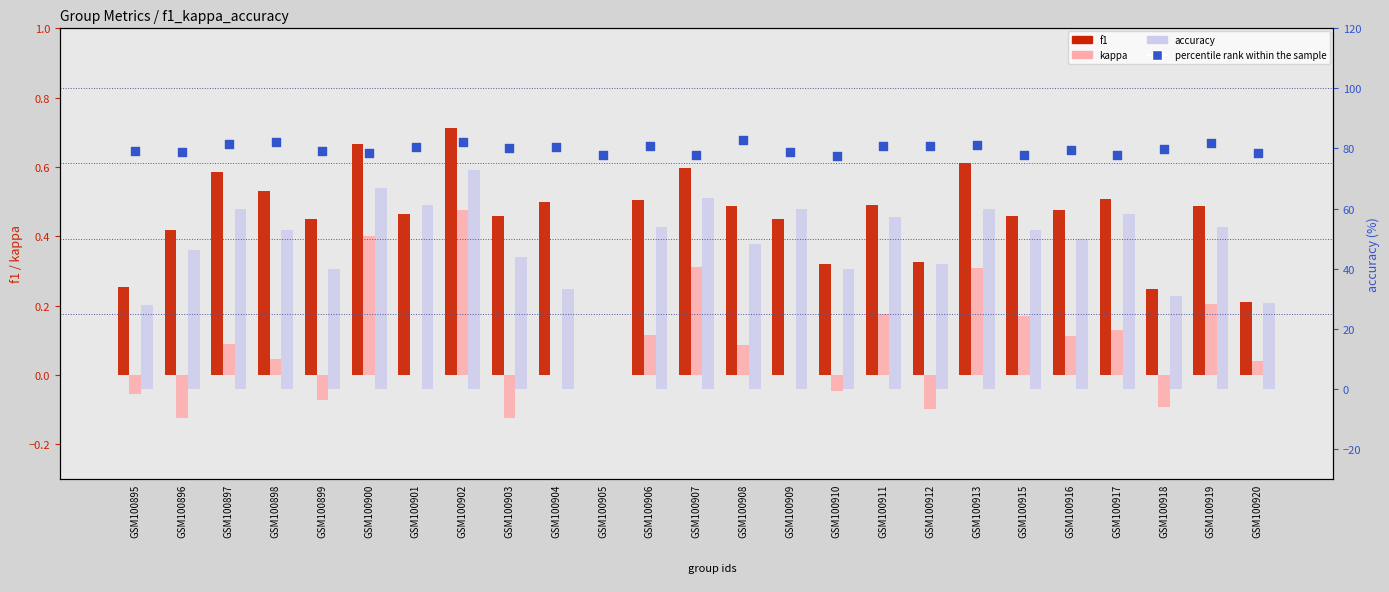

At which category is the sum across all series the highest?

GSM100902